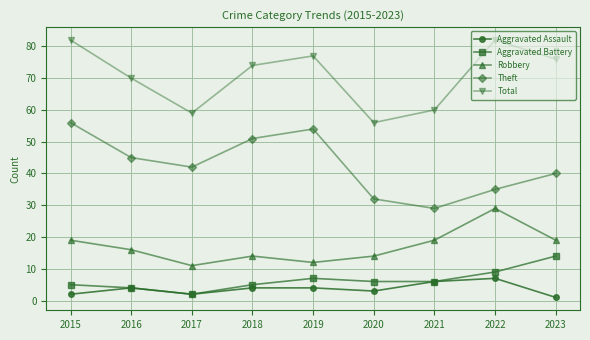

What is the difference between the second highest and minimum values in the Robbery series?

8